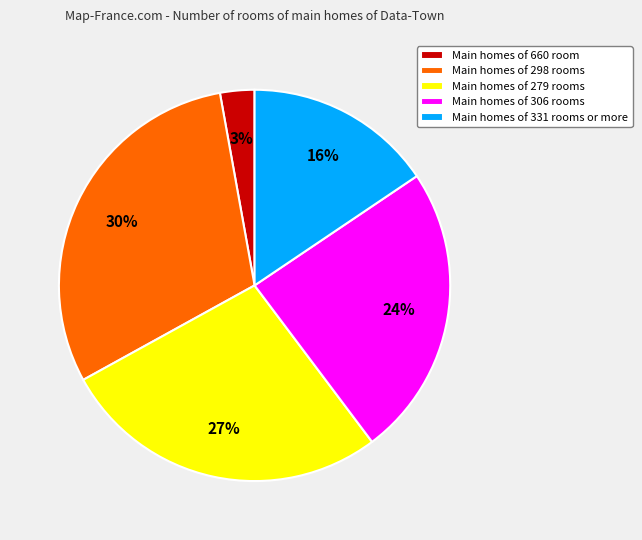

Is it true that Main homes of 331 rooms or more is 6% of the pie?

False